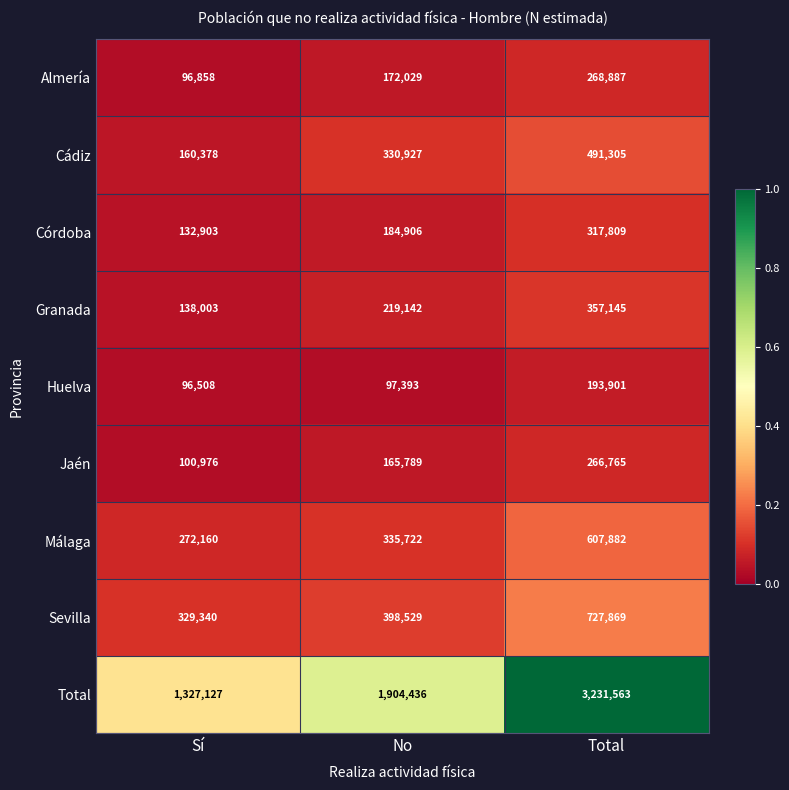

Reading left to right, extract all data points from this chart.

Almería: Sí=96858	No=172029	Total=268887
Cádiz: Sí=160378	No=330927	Total=491305
Córdoba: Sí=132903	No=184906	Total=317809
Granada: Sí=138003	No=219142	Total=357145
Huelva: Sí=96508	No=97393	Total=193901
Jaén: Sí=100976	No=165789	Total=266765
Málaga: Sí=272160	No=335722	Total=607882
Sevilla: Sí=329340	No=398529	Total=727869
Total: Sí=1327127	No=1904436	Total=3231563